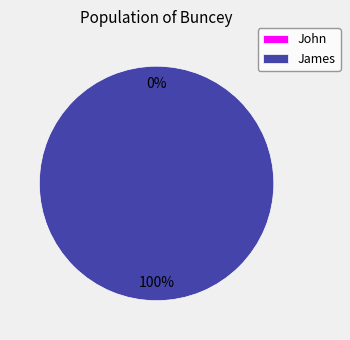

The James slice represents 100% of the pie. True or false?

True